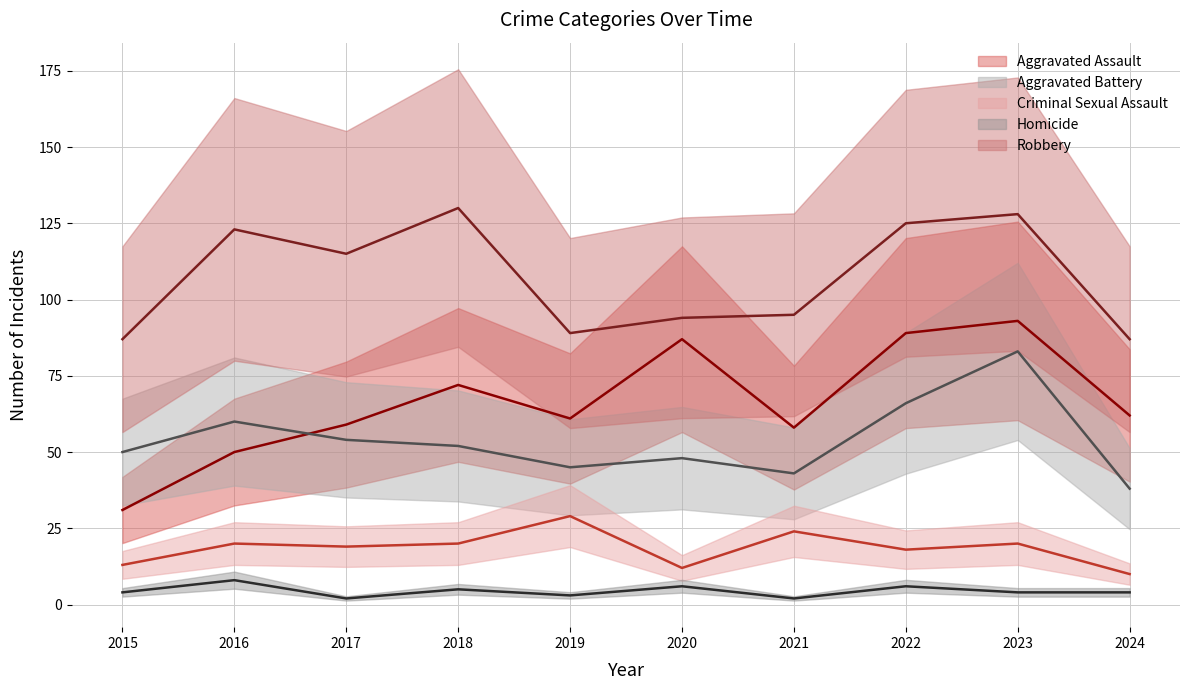

Between 2019 and 2023, which series saw the biggest shift?

Robbery